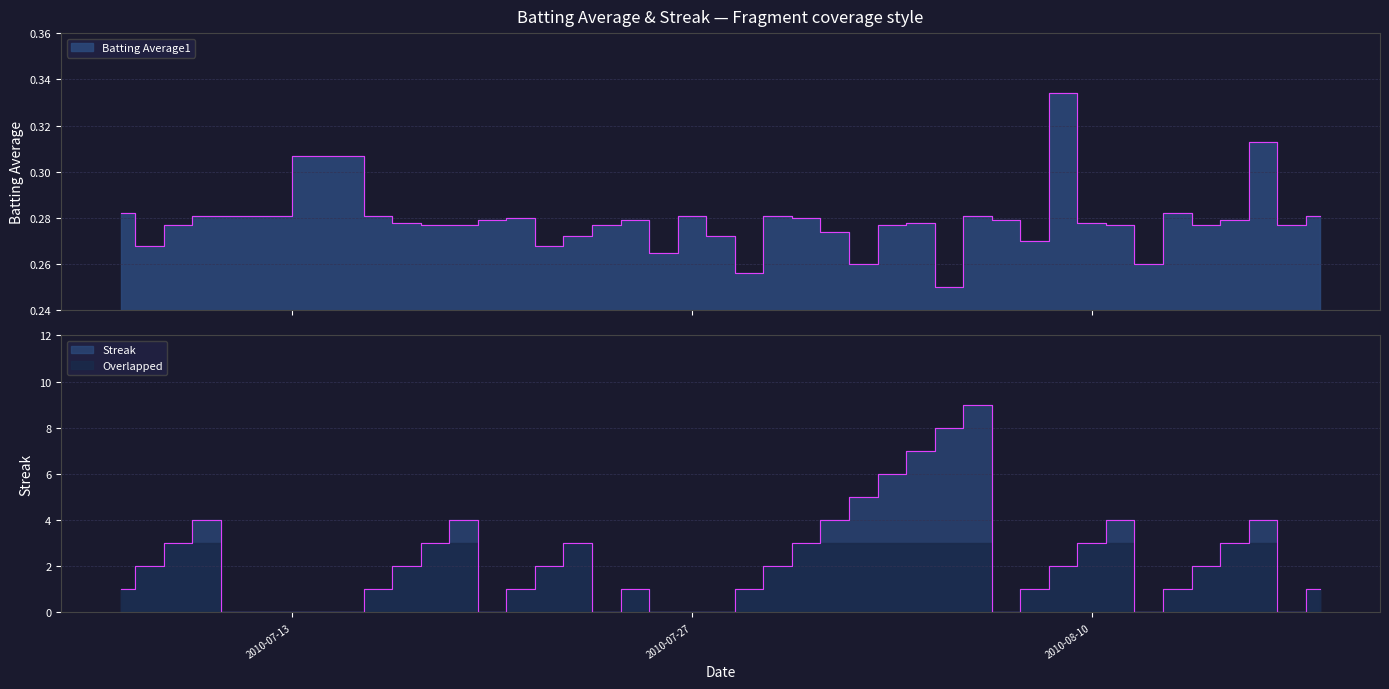

What is the sum of all Streak values?

93.0